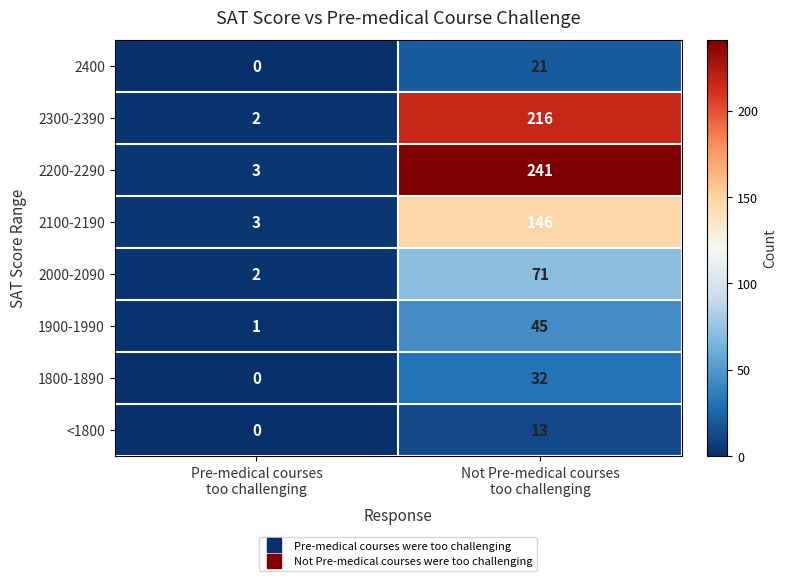

What is the average value of the 2300-2390 series?

109